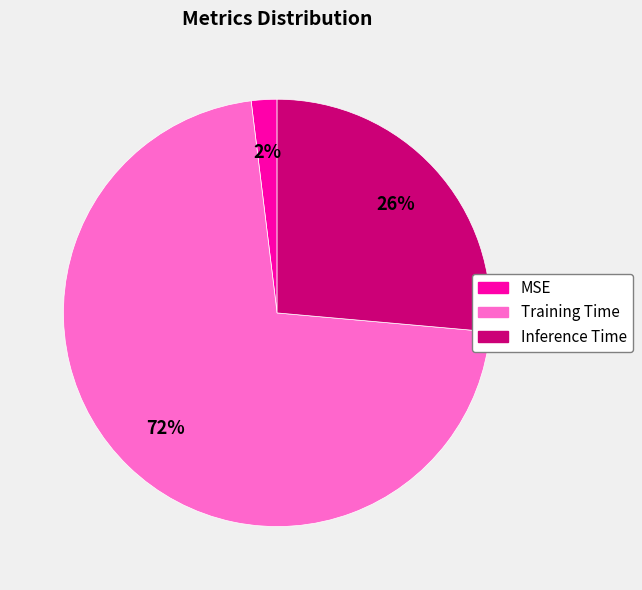

Rank the categories by value from highest to lowest.

Training Time, Inference Time, MSE